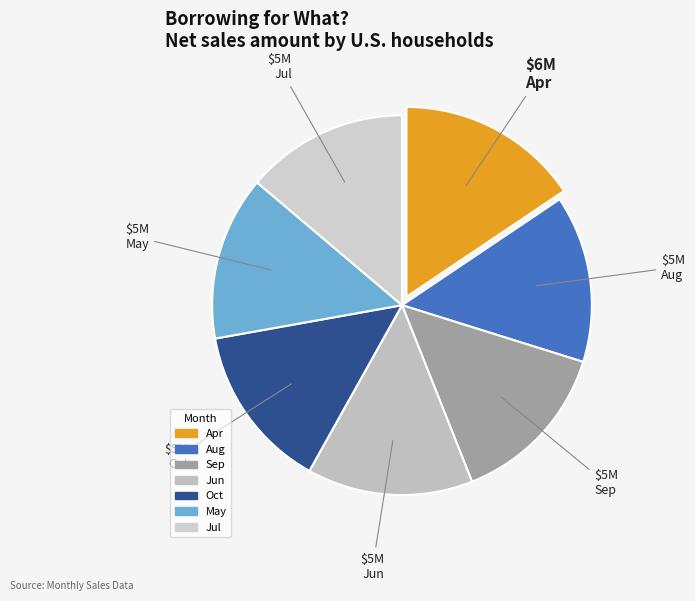

Which category has the biggest portion of the pie?

Apr